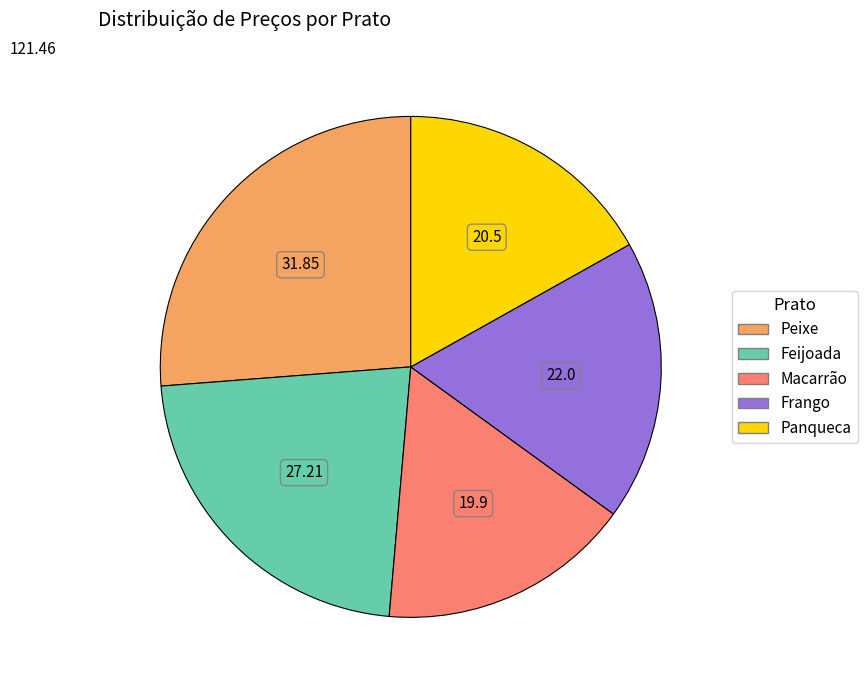

How many segments does this pie chart have?

5